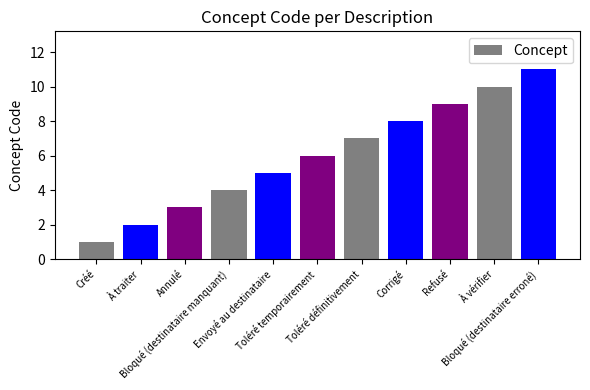

Rank the categories by value from lowest to highest.

Créé, À traiter, Annulé, Bloqué (destinataire manquant), Envoyé au destinataire, Toléré temporairement, Toléré définitivement, Corrigé, Refusé, À vérifier, Bloqué (destinataire erroné)